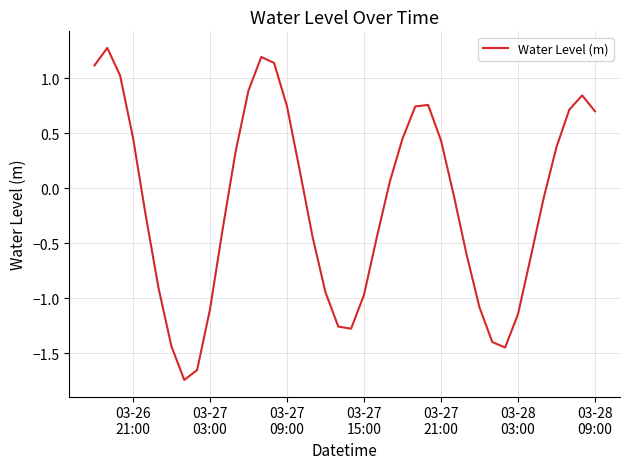

What is the sum of all values?

-5.9